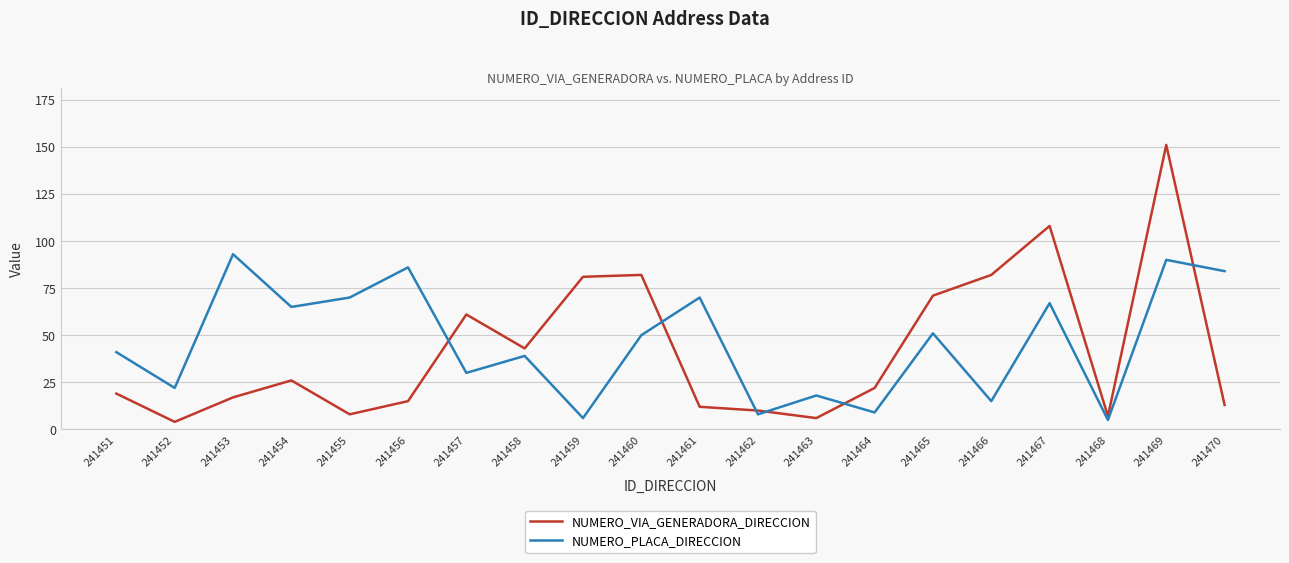

True or false: NUMERO_VIA_GENERADORA_DIRECCION has a value of 26 at 241454.

True